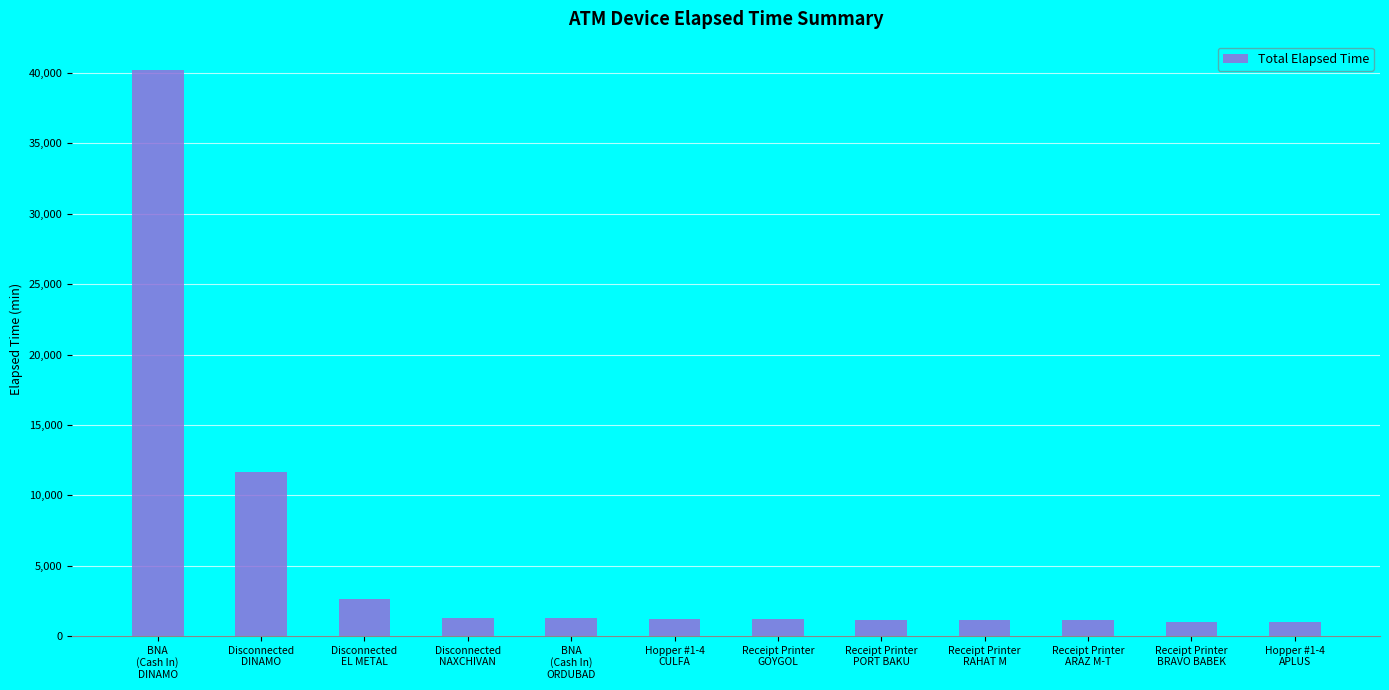

What is the value of the 4th bar from the left?

1275